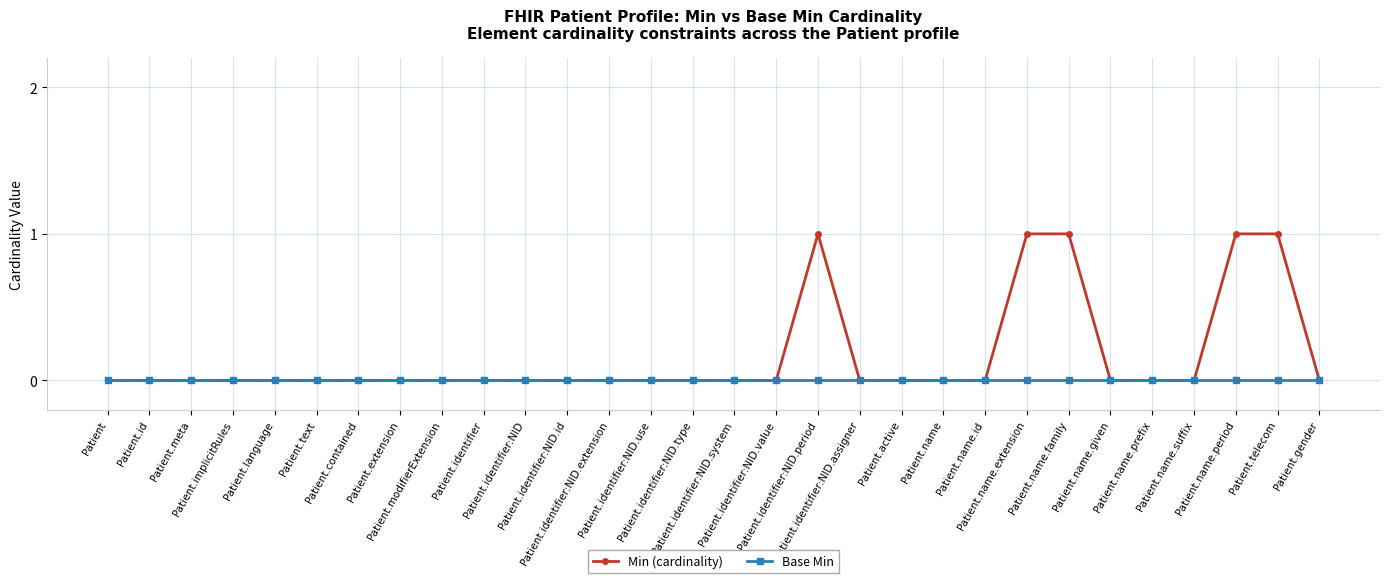

What is the label of the 17th point from the right?

Patient.identifier:NID.use